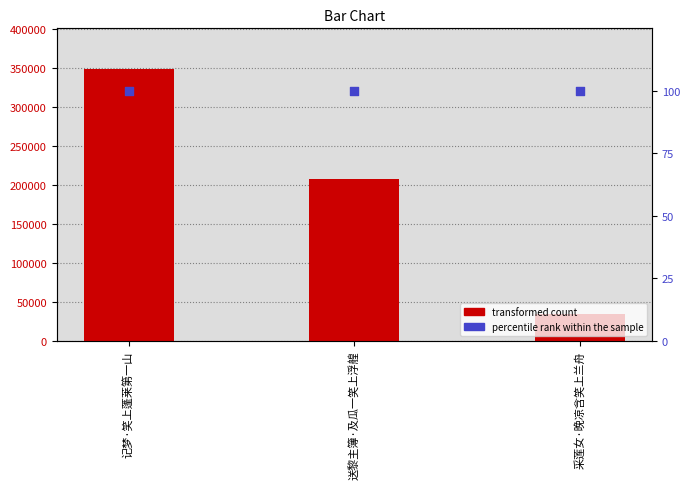

Which series has the widest spread of Y values?

transformed count